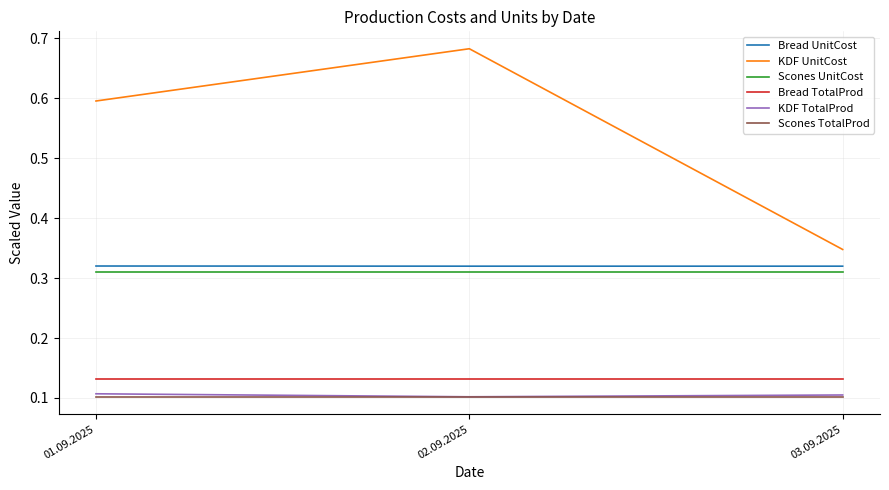

How many series are shown in this chart?

6